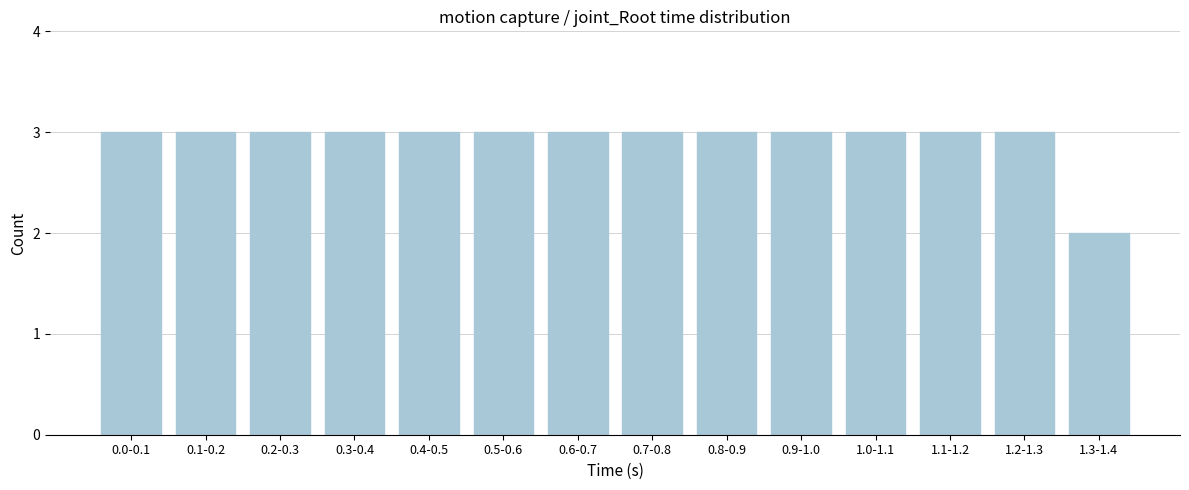

Reading right to left, extract all data points from this chart.

2	3	3	3	3	3	3	3	3	3	3	3	3	3